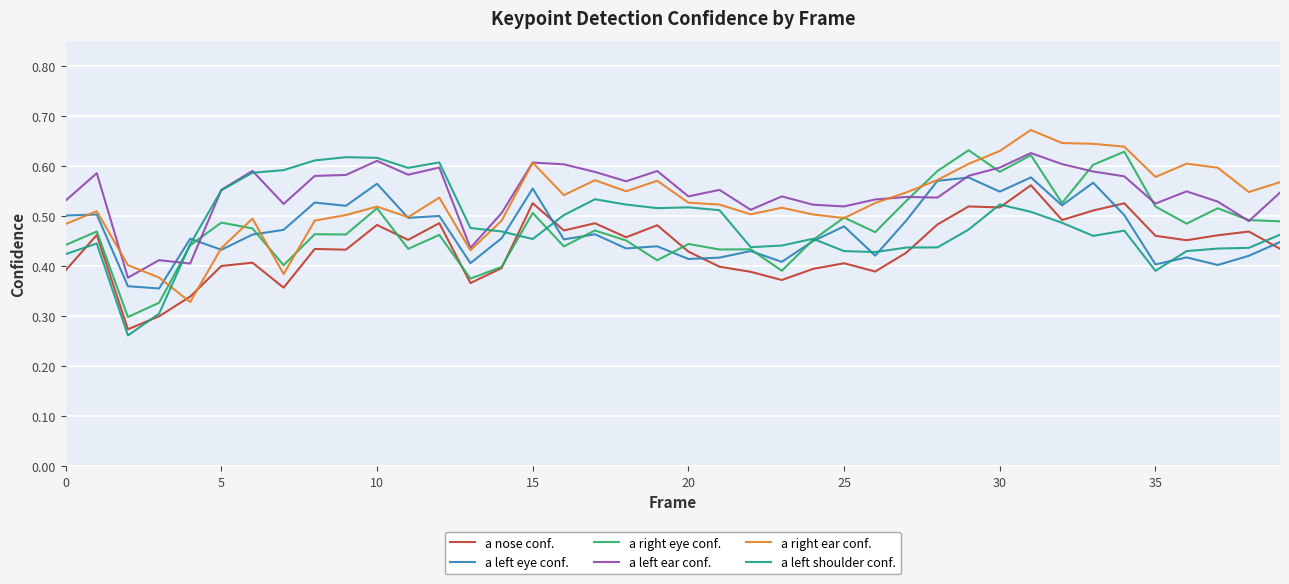

True or false: a right ear conf. and a left ear conf. cross at least once.

True